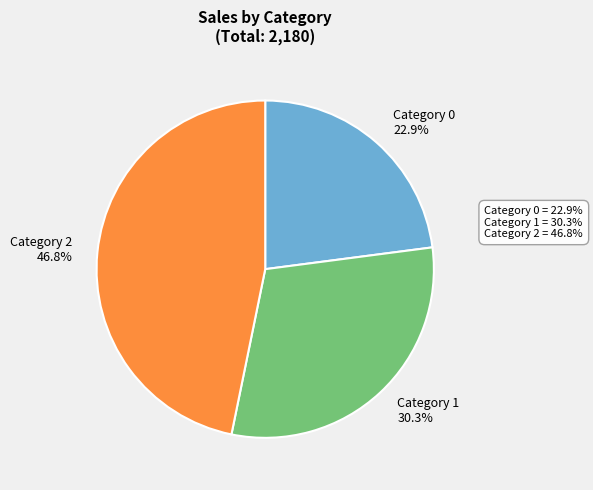

Rank the categories by value from highest to lowest.

Category 2 46.8%, Category 1 30.3%, Category 0 22.9%